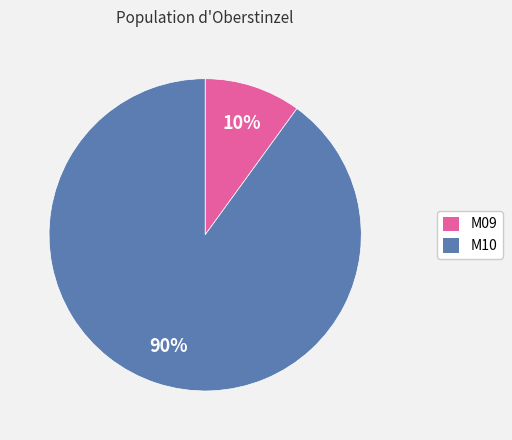

Is there any slice that represents more than half of the pie?

Yes